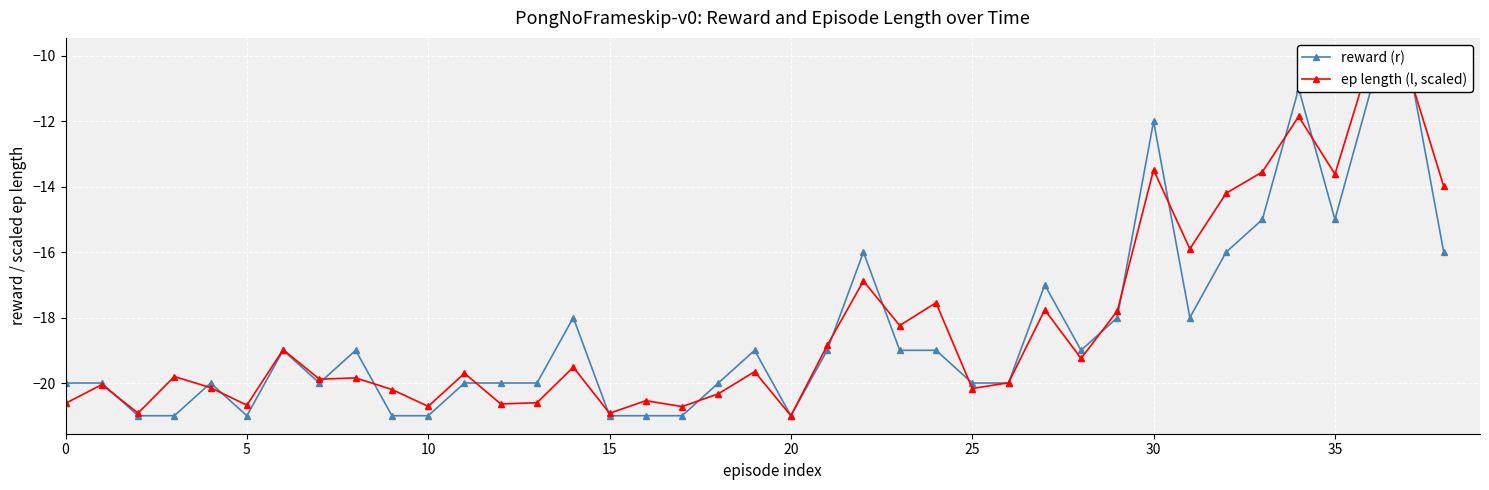

What is the difference between the maximum and minimum values in the ep length (l, scaled) series?

11.0